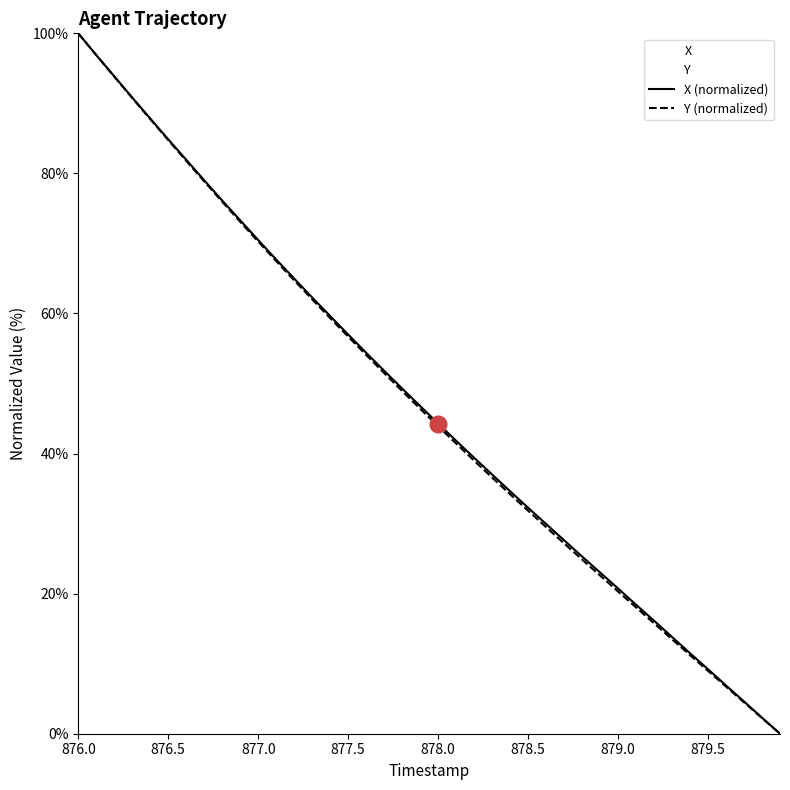

At which category is the sum across all series the highest?

876.0